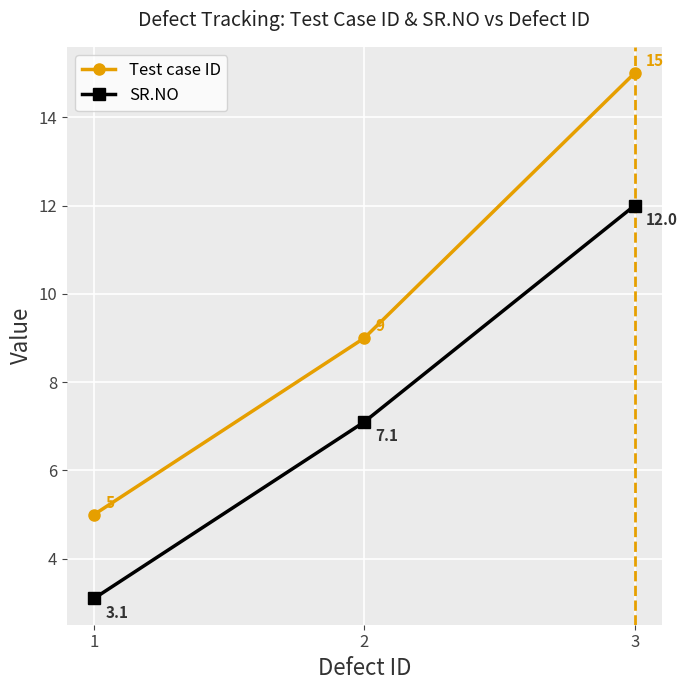

List the series in order of their overall mean, lowest first.

SR.NO, Test case ID